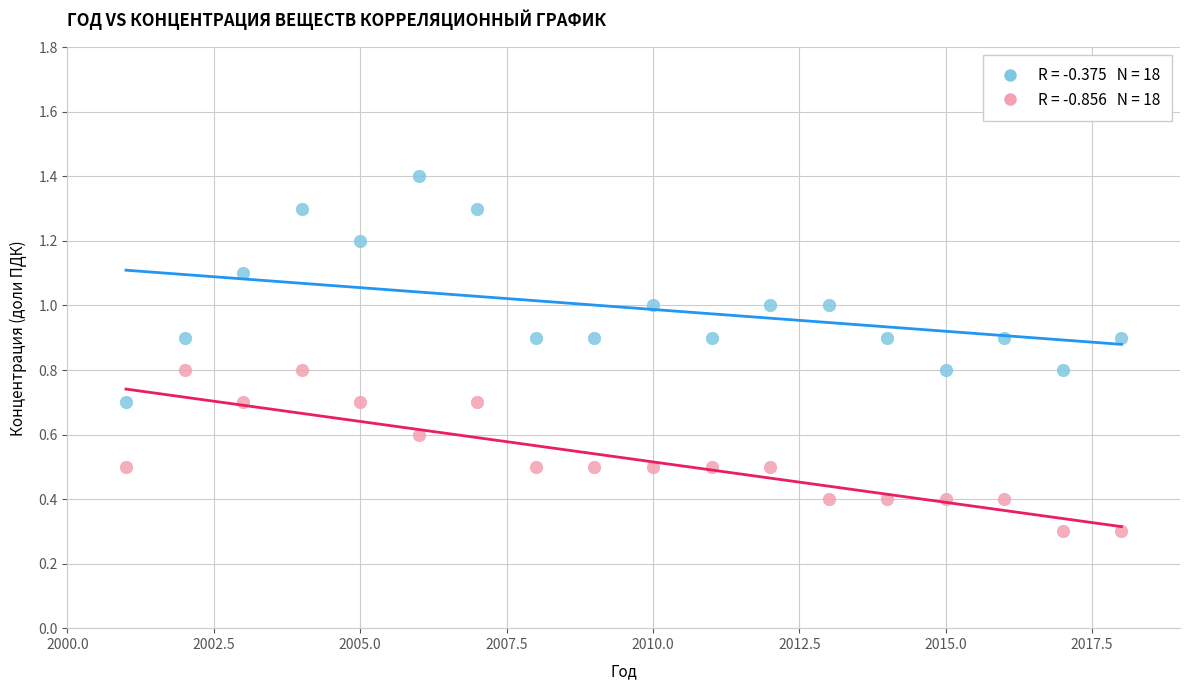

Across all data points, what is the range of Y values (max minus min)?

1.1